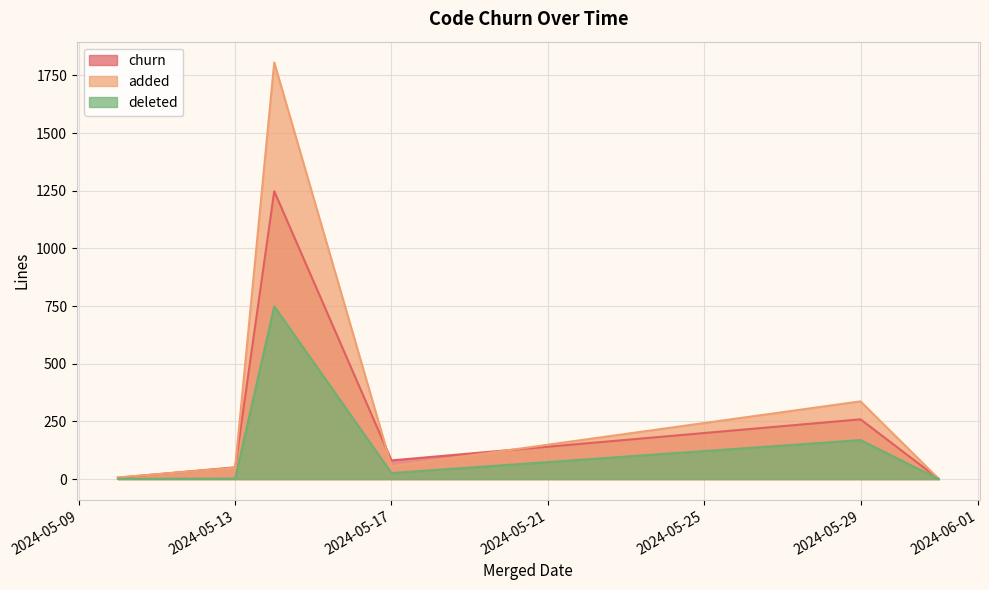

What is the total value across all series at 2024-05-17?

162